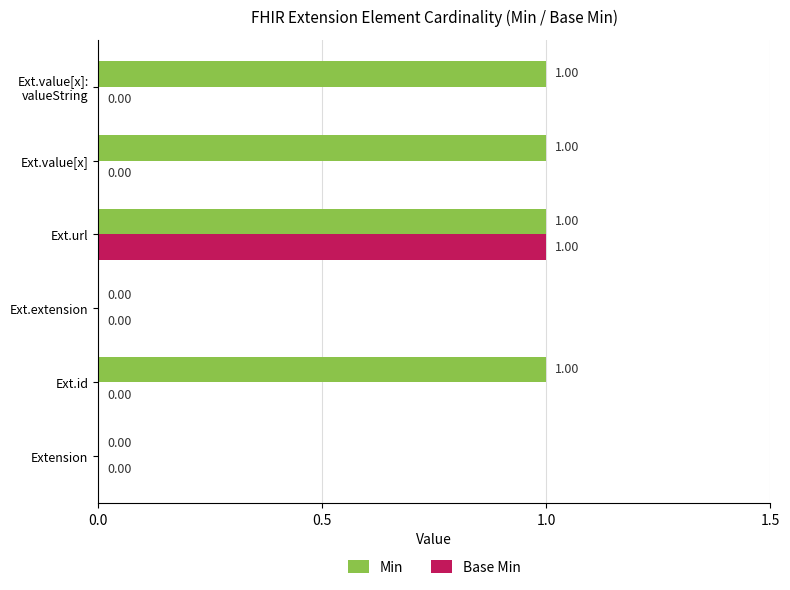

At which category is the sum across all series the highest?

Ext.url